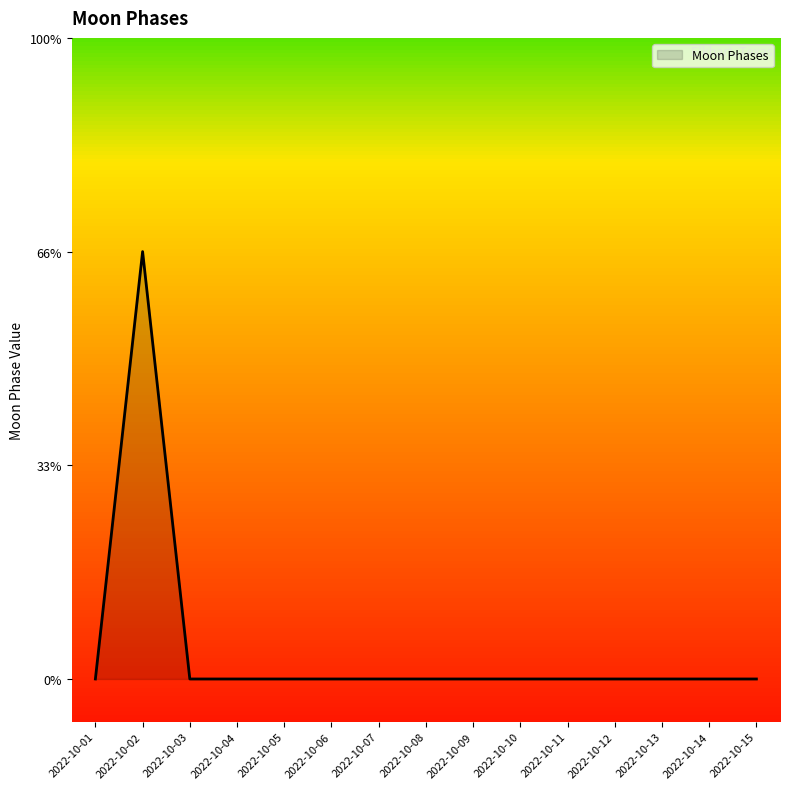

Does the chart have visible grid lines?

No